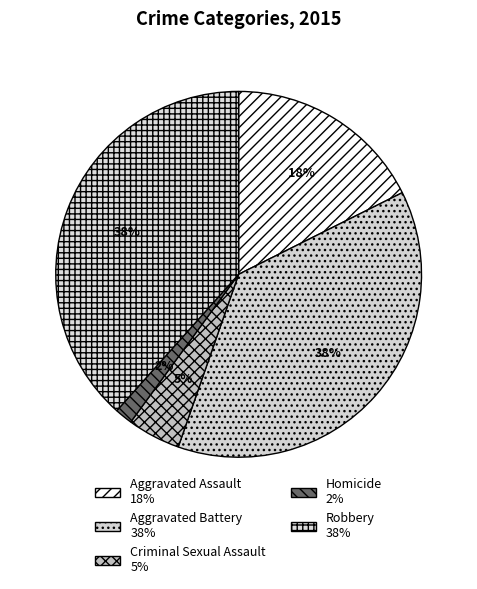

Count the number of slices in the pie.

5